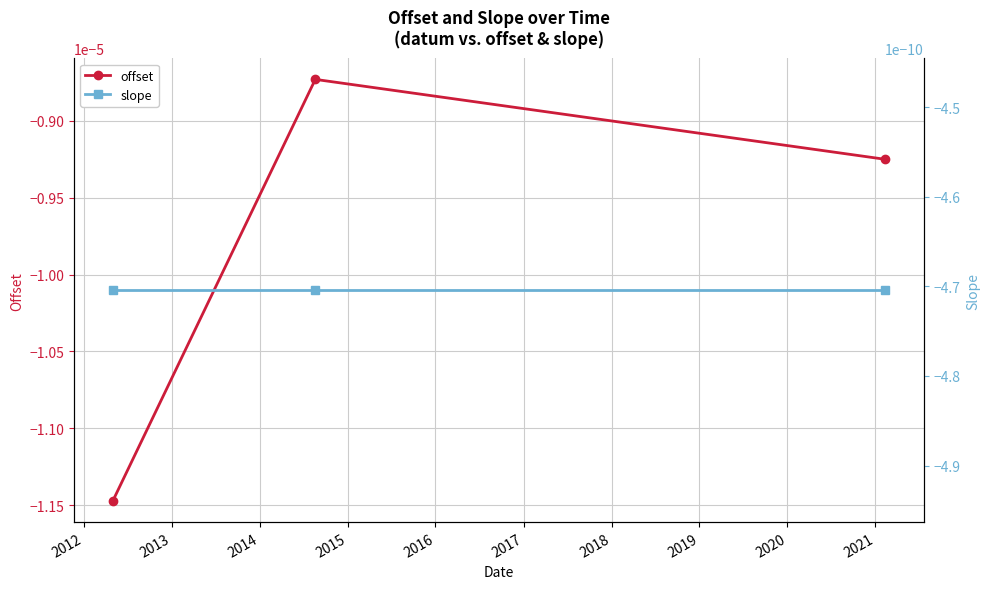

Does the chart have visible grid lines?

Yes